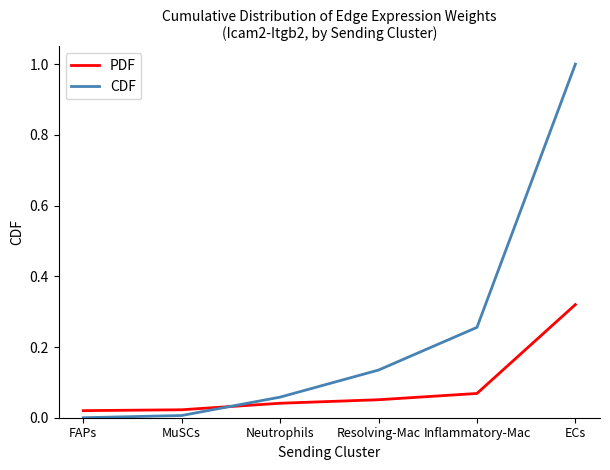

Which series has the widest spread of values?

CDF